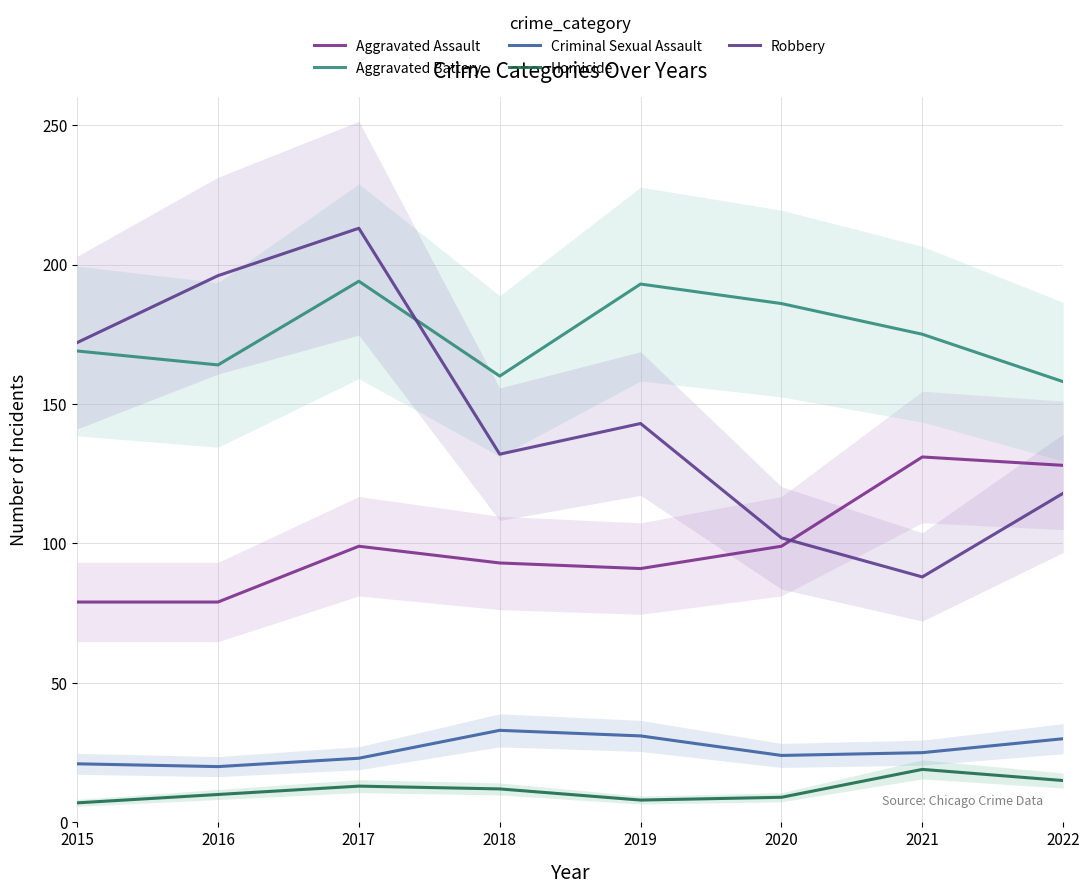

At which category does Homicide reach its first local valley?

2019